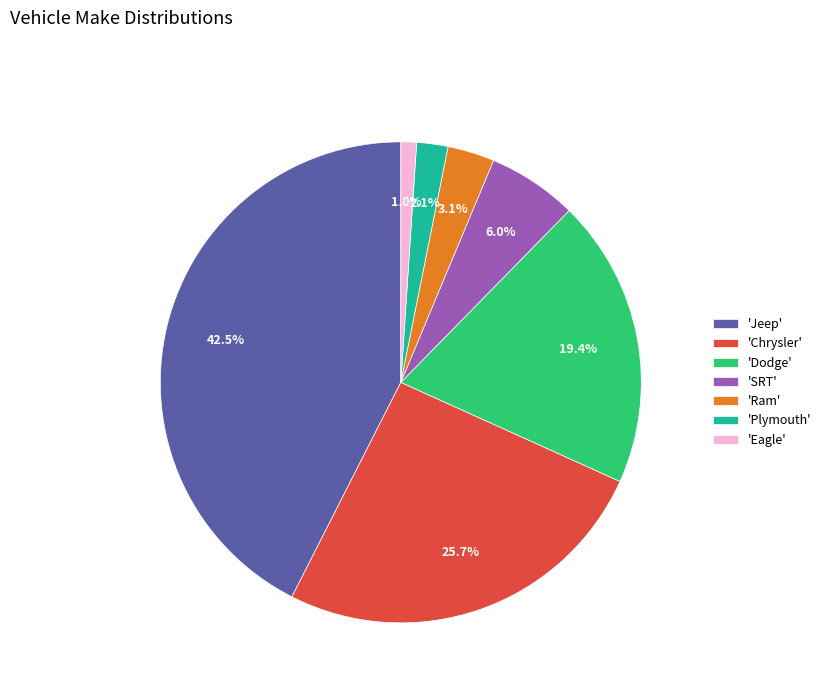

Approximately how many times larger is the value at 'Plymouth' compared to 'Ram'?

0.7